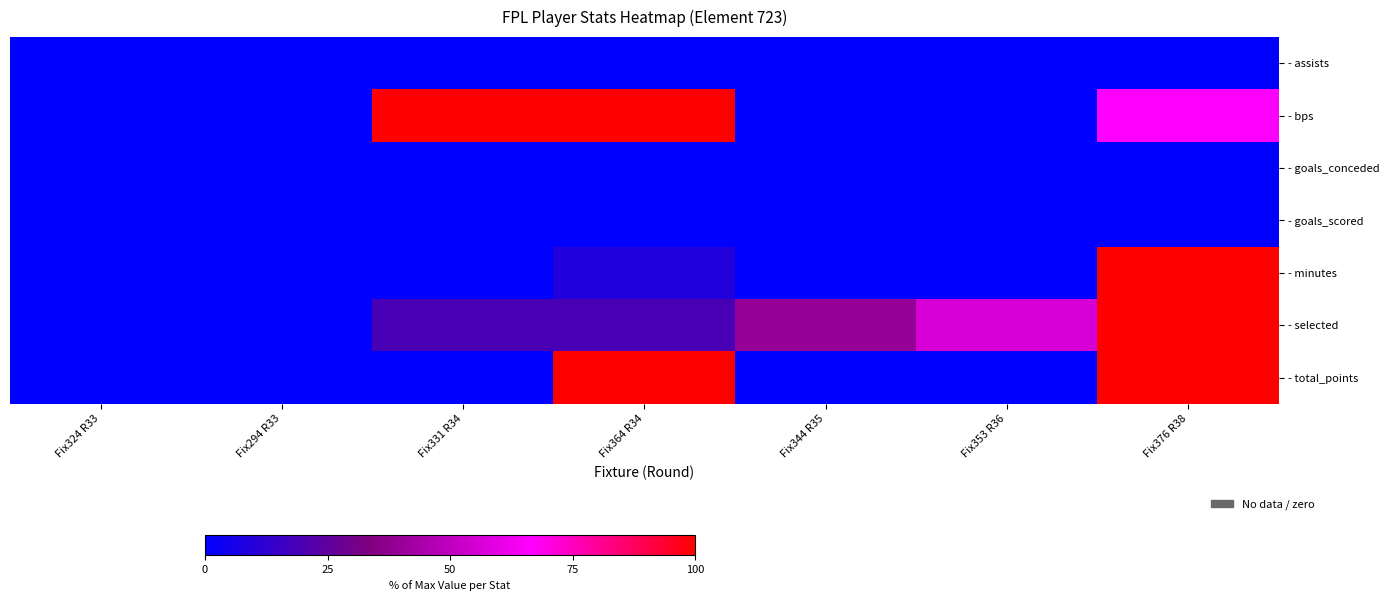

List the series in order of their peak value, highest first.

- bps, - minutes, - selected, - total_points, - assists, - goals_conceded, - goals_scored